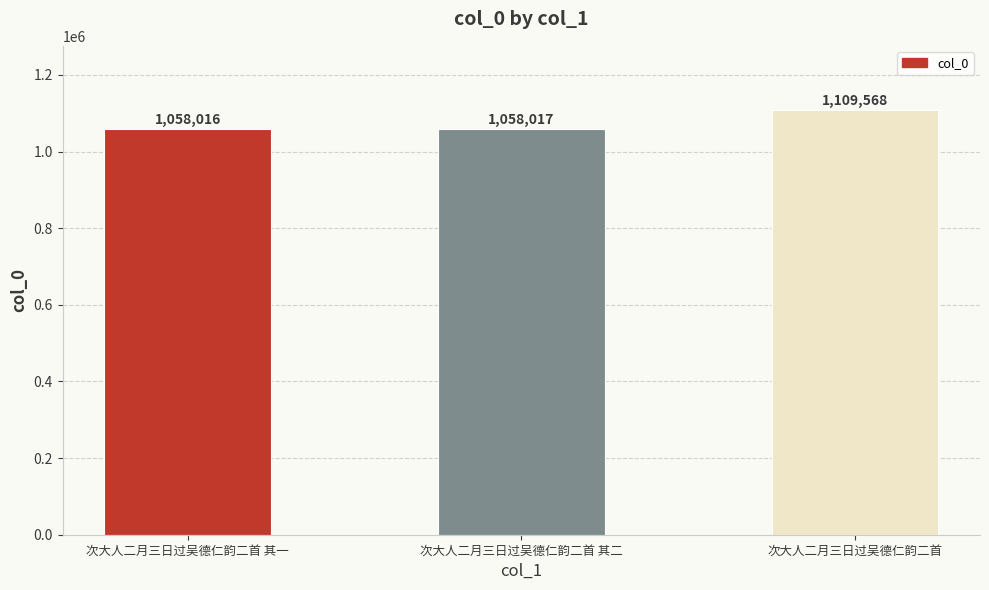

What is the ratio of the value at 次大人二月三日过吴德仁韵二首 其二 to the value at 次大人二月三日过吴德仁韵二首?

1.0